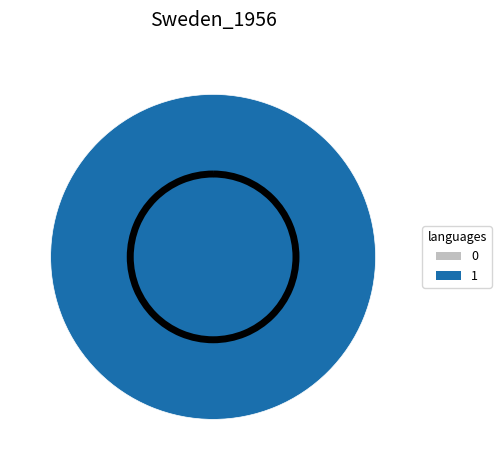

Rank the categories by value from highest to lowest.

1, 0